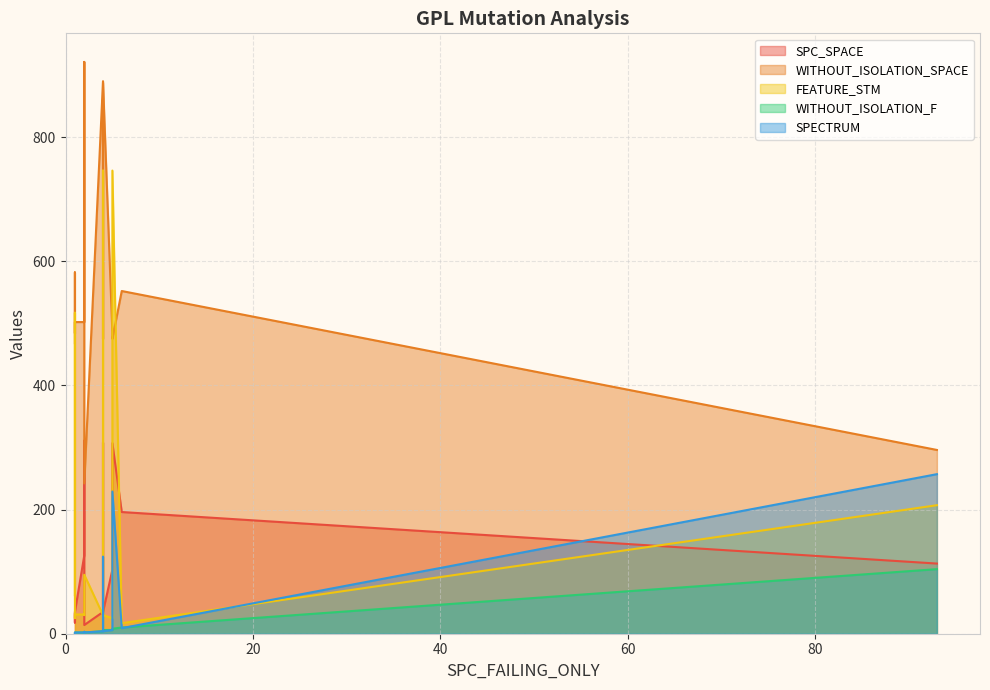

True or false: SPECTRUM and WITHOUT_ISOLATION_SPACE cross at least once.

False